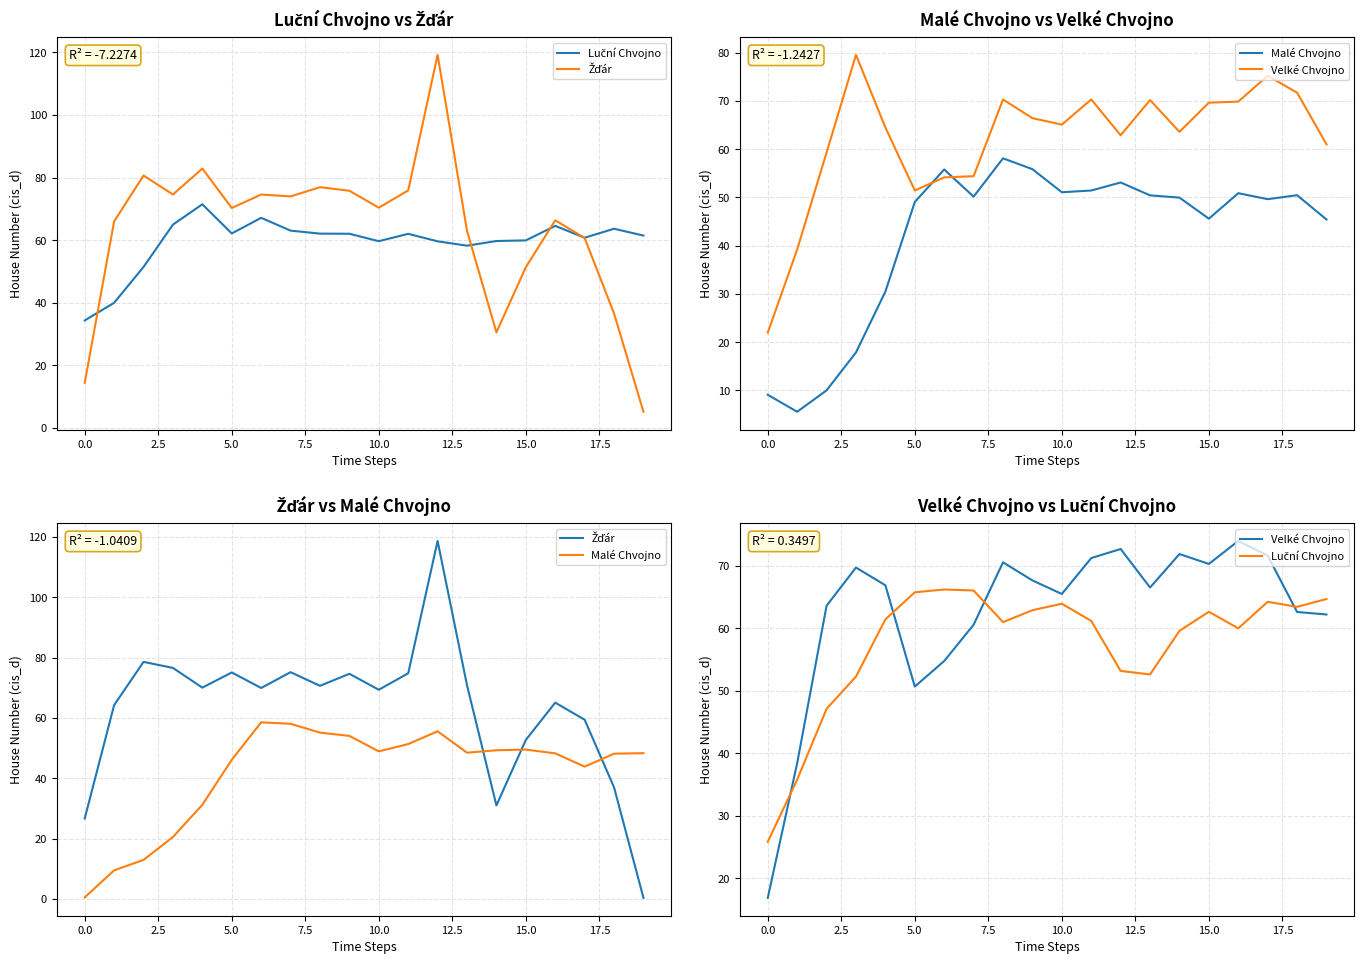

Rank the series by their maximum value, from highest to lowest.

Žďár, Velké Chvojno, Luční Chvojno, Malé Chvojno